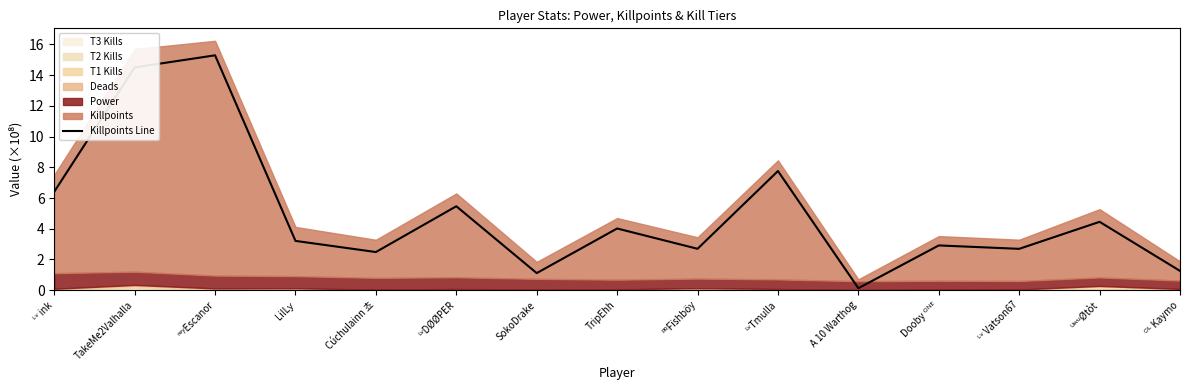

List the labels in order of value, largest first.

ʳᵉʸEscanor, TakeMe2Valhalla, ᴸᵛTmulla, ᴸᵛ ink, ᴸᵛDØØPER, ᵁʷᵘØtòt, TripEhh, LilLƴ, Dooby ᴼᴺᴱ, ᴾᴿFïshböy, ᴸᵛ Vatson67, Cúchulainn 쵸, ᴼᴸ Kaymo, SokoDrake, A 10 Warthog